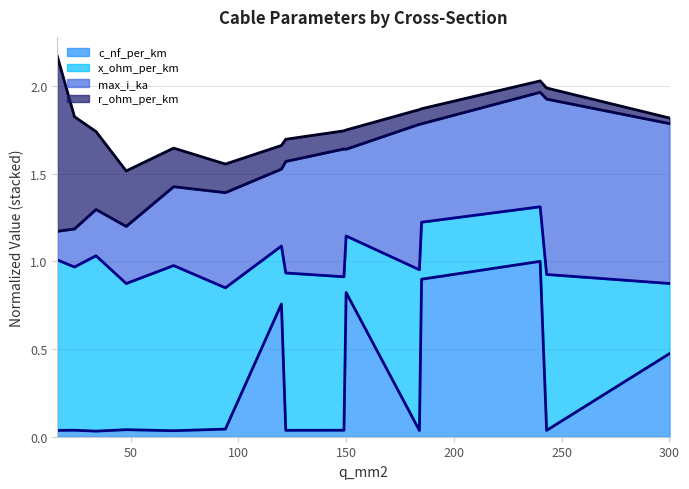

What is the highest value of the c_nf_per_km series?

1.0